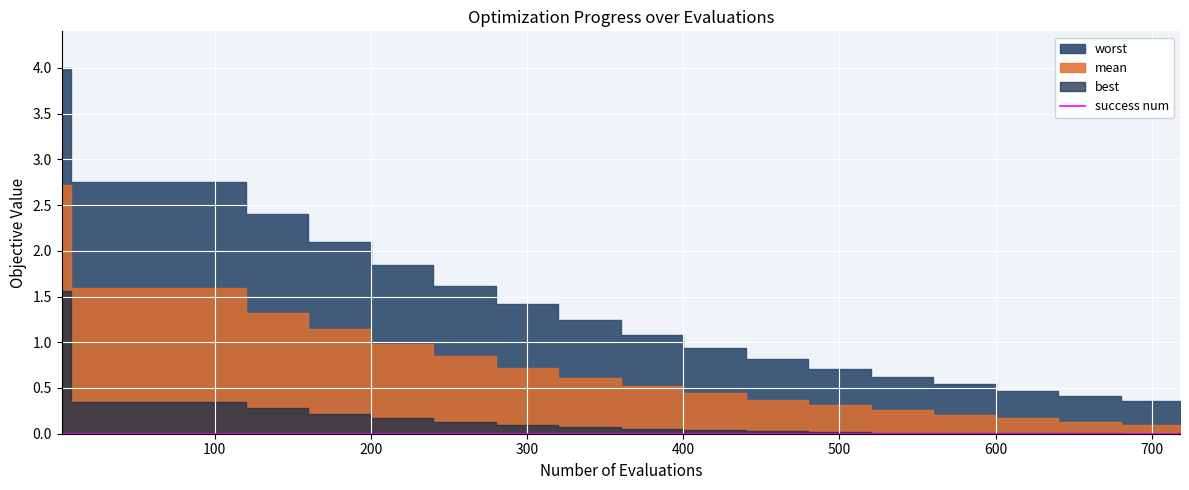

True or false: evals and best cross at least once.

False